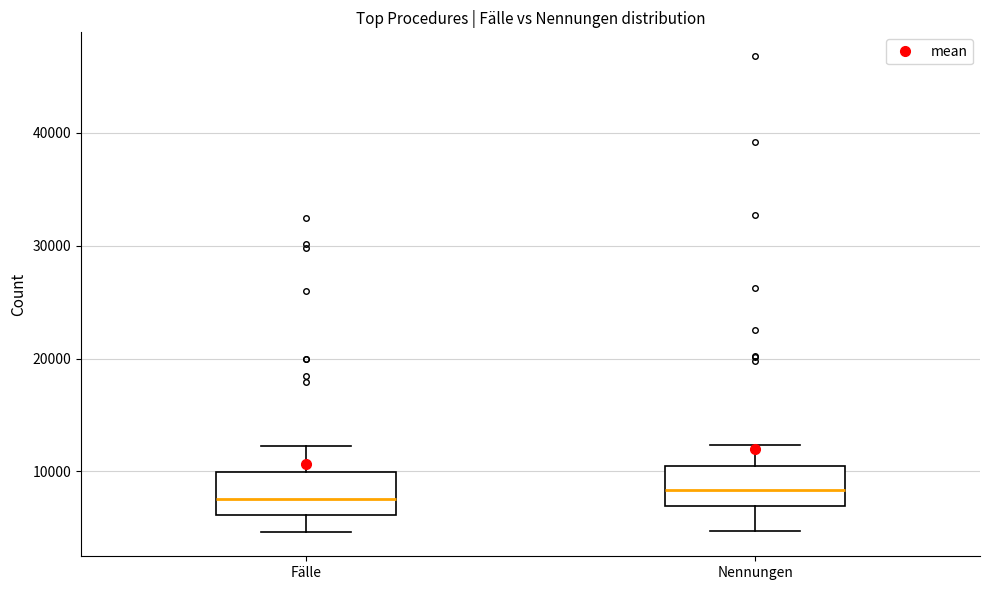

Reading left to right, read every box against the y-axis: the position of its median line, the range the box covers, and the ends of its whiskers. The values are not printed on the chart, so give them approximately, as read against the axis.

Fälle: median 8000, box 6000 to 10000, whiskers 5000 to 12000
Nennungen: median 8000, box 7000 to 10000, whiskers 5000 to 12000